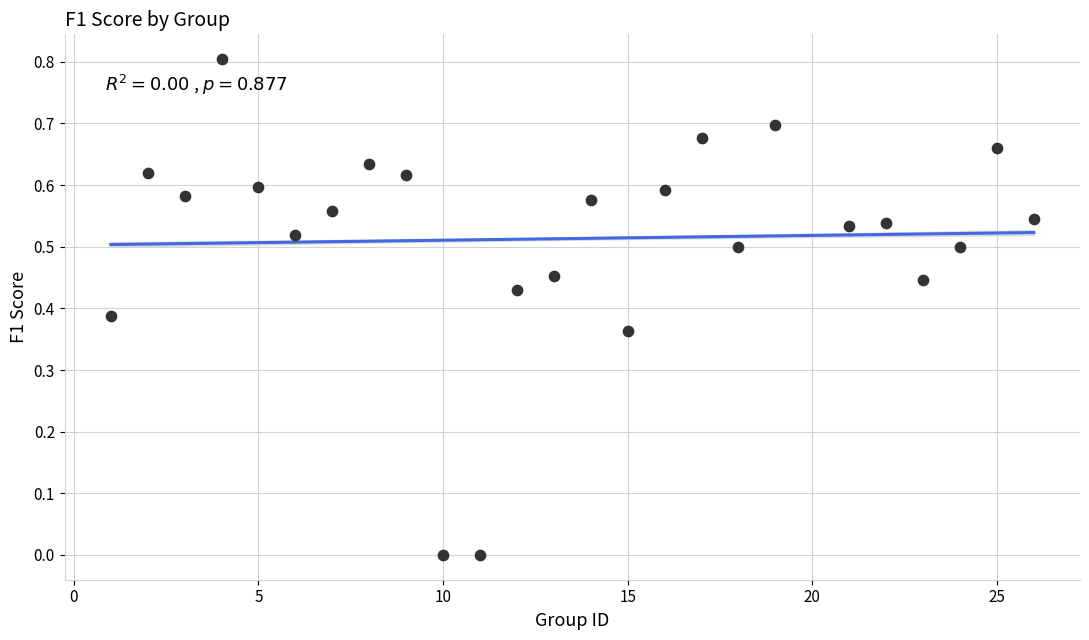

What is the range of X values (max minus min)?

25.0